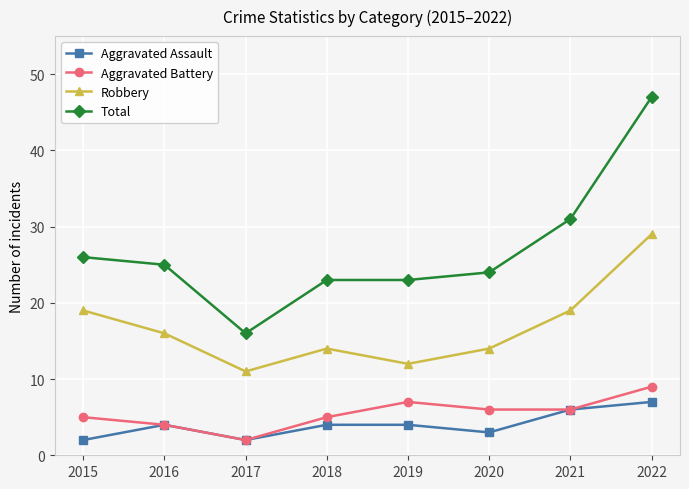

True or false: Robbery has more than 2 interior local peaks.

False